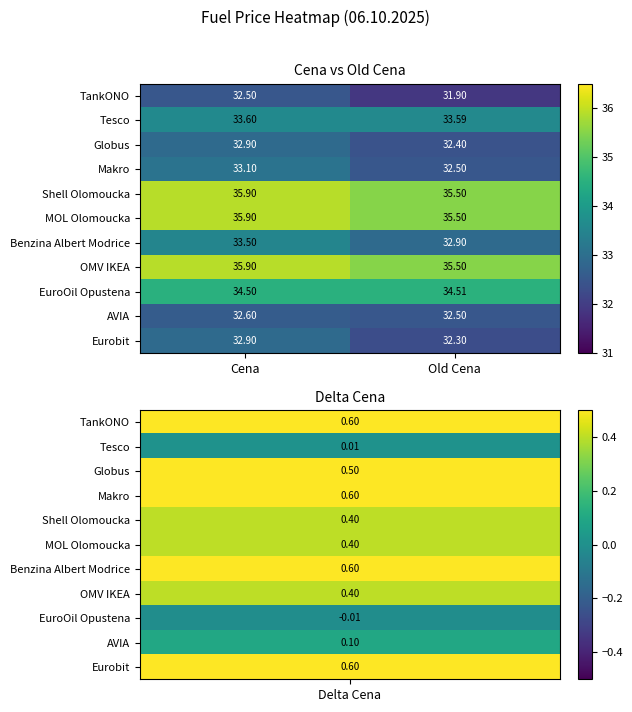

Where does the TankONO series first go above 32?

Cena